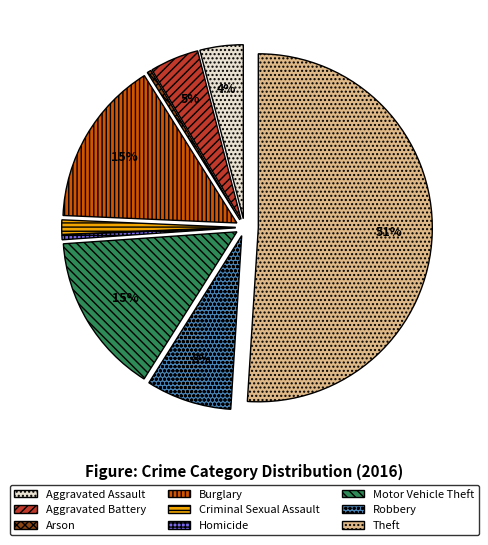

How many segments does this pie chart have?

9